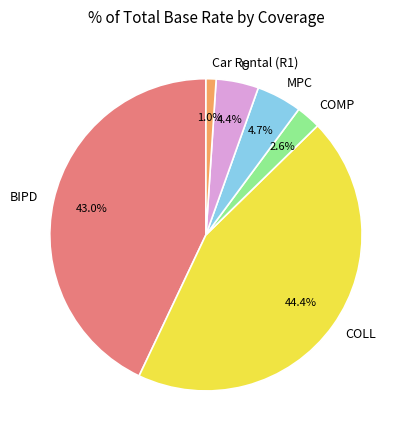

Is Car Rental (R1) the majority of the pie?

No